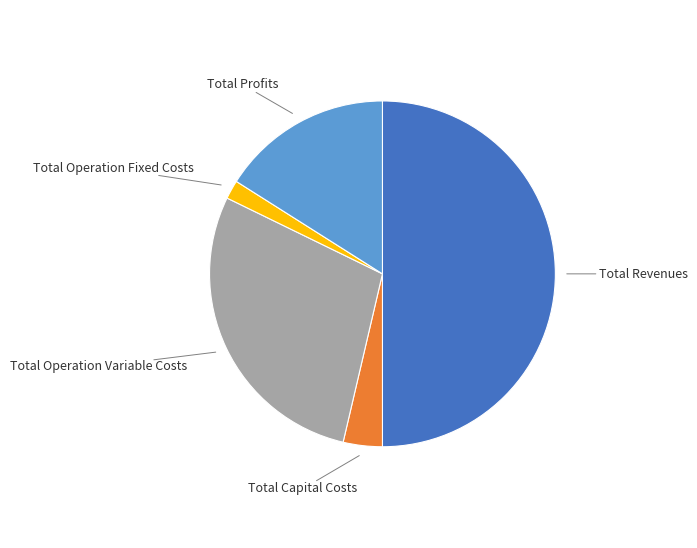

Do Total Operation Fixed Costs and Total Profits together represent more than half of the pie?

No